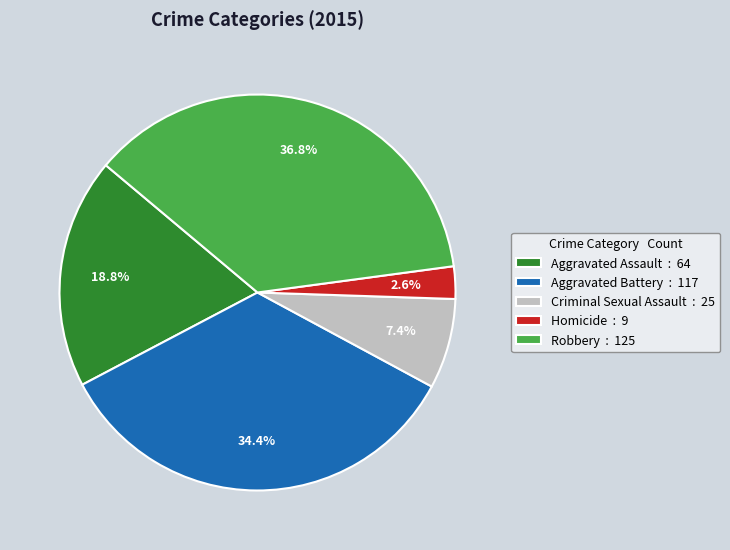

Count the number of slices in the pie.

5